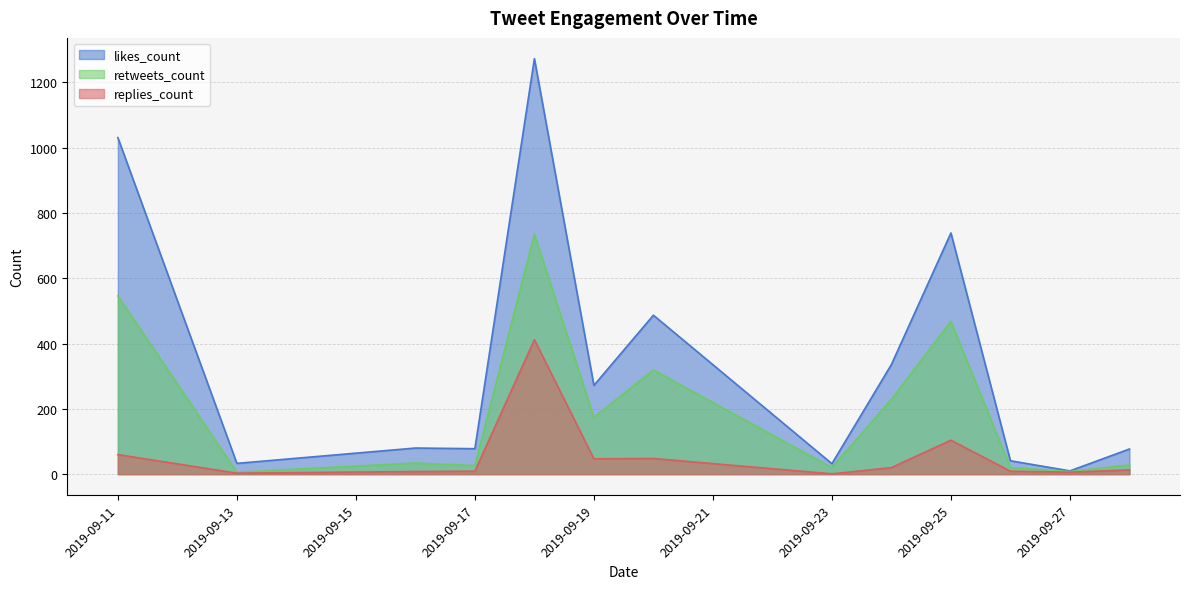

At which label is replies_count closest to 206?

2019-09-25